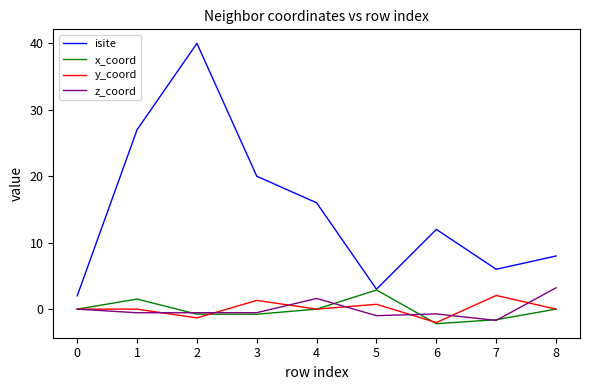

Is it true that z_coord equals 5.3 at 8?

False